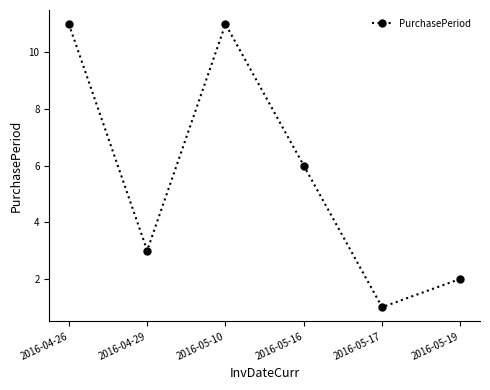

What is the maximum value shown in the chart?

11